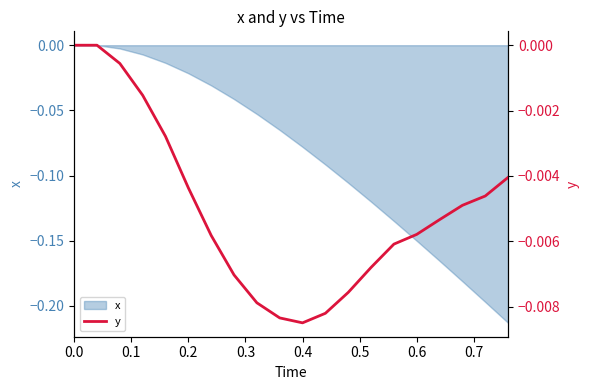

Does the chart have visible grid lines?

No